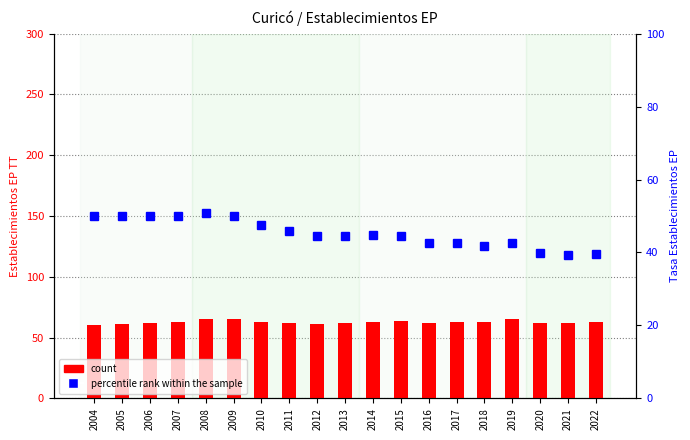

Rank the series at 2021 from lowest to highest value.

percentile rank within the sample, count